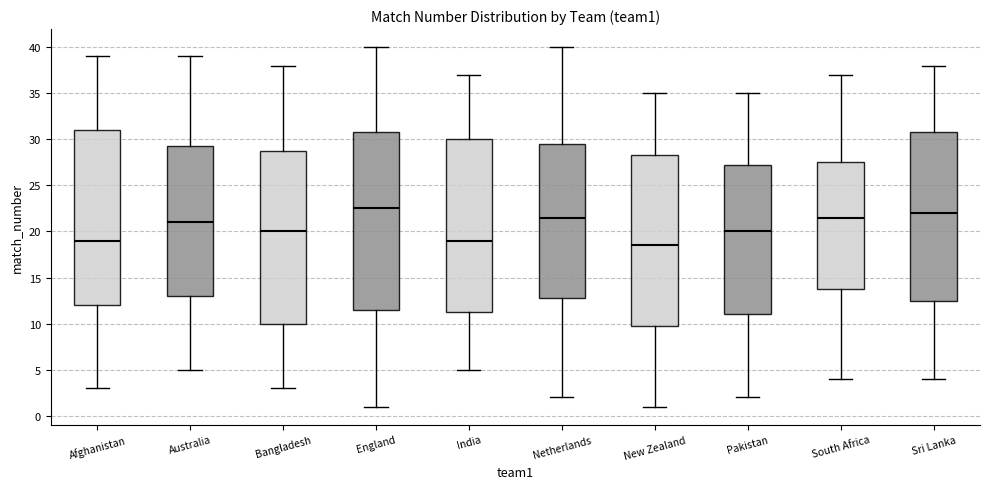

Which box's median line is the highest?

England